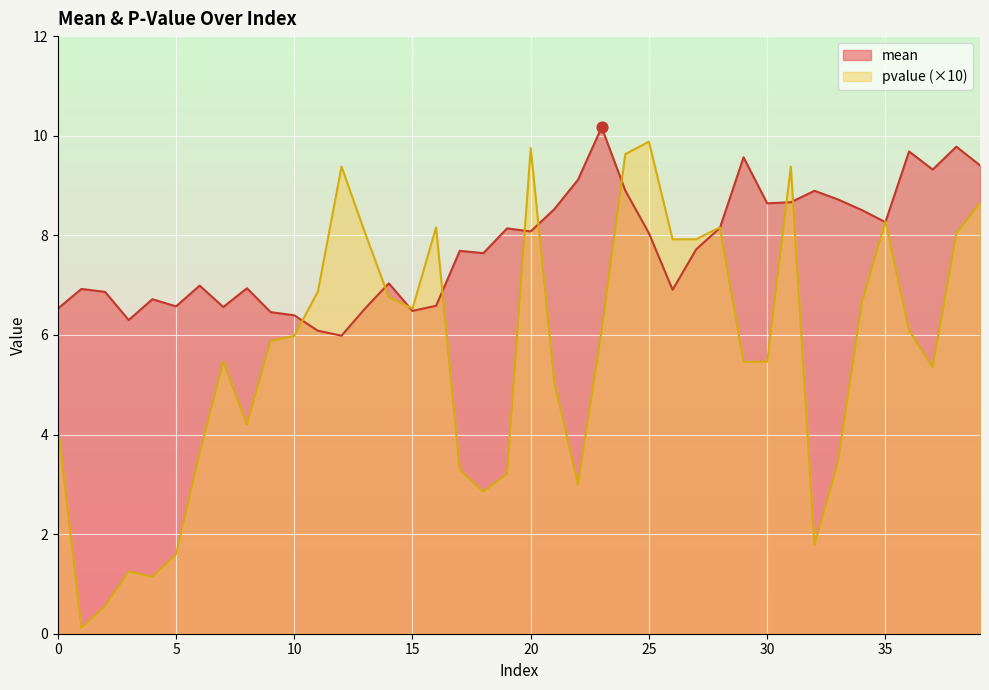

What is the total value across all series at 16?

14.7